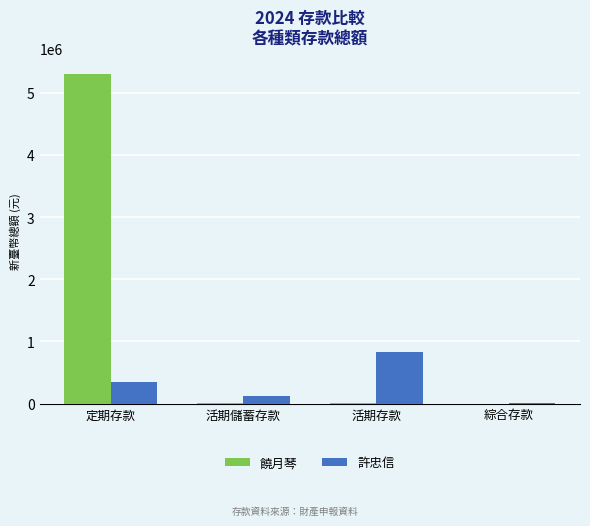

Which label corresponds to the largest value in the chart?

定期存款